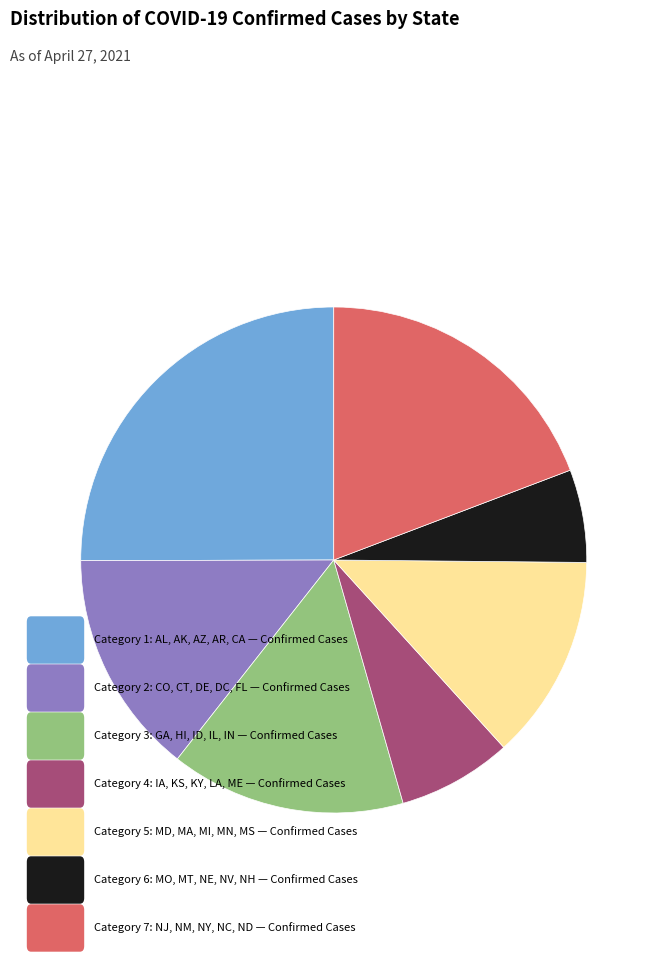

Does any single category account for the majority?

No